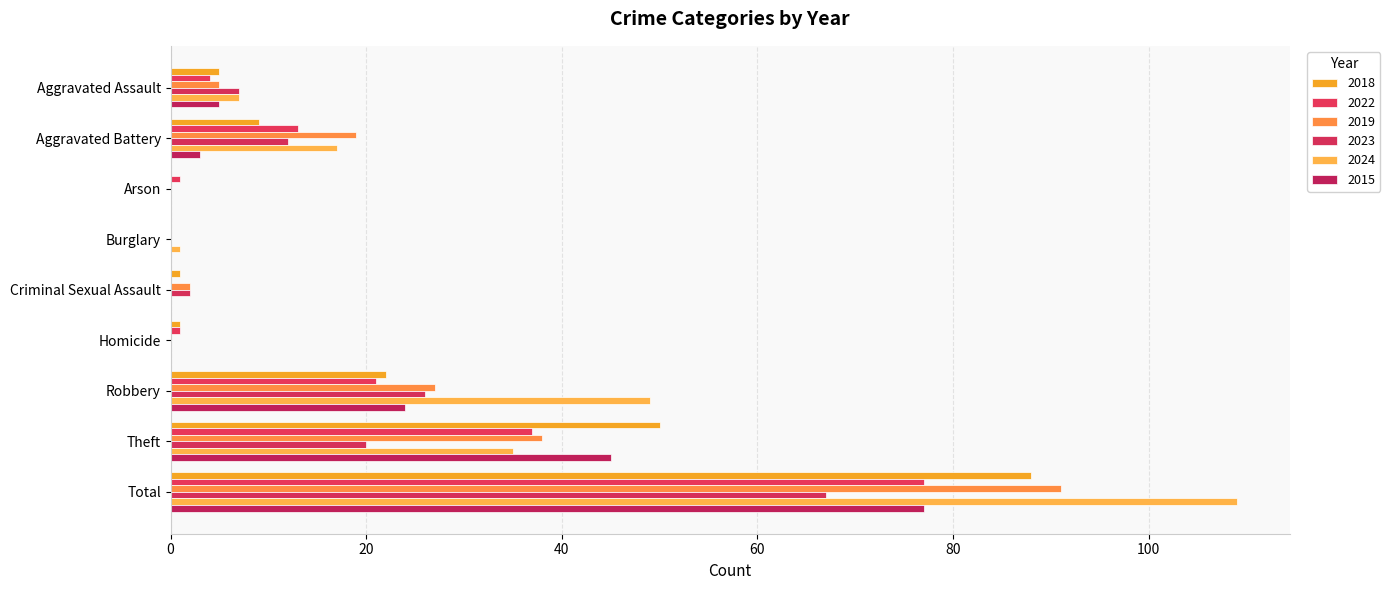

Read the 2018 value at Criminal Sexual Assault.

1